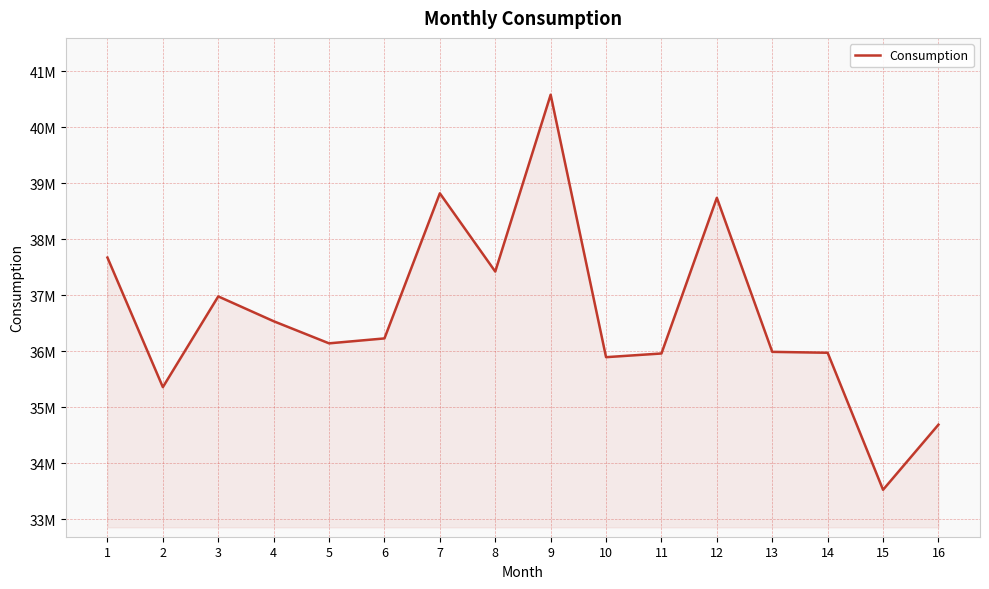

Does the chart display data point markers on the line(s)?

No